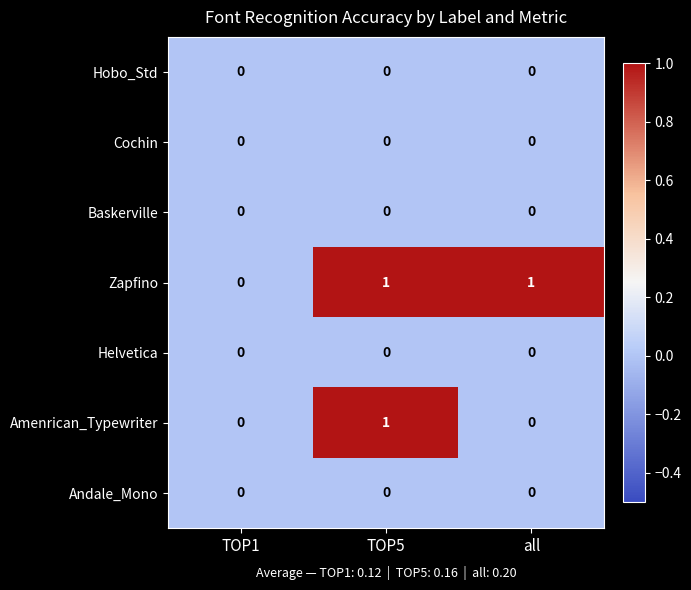

What is the total value across all series at all?

1